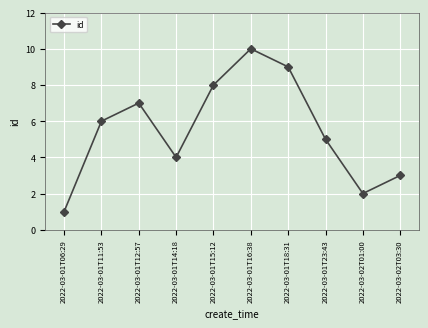

What is the smallest value displayed?

1